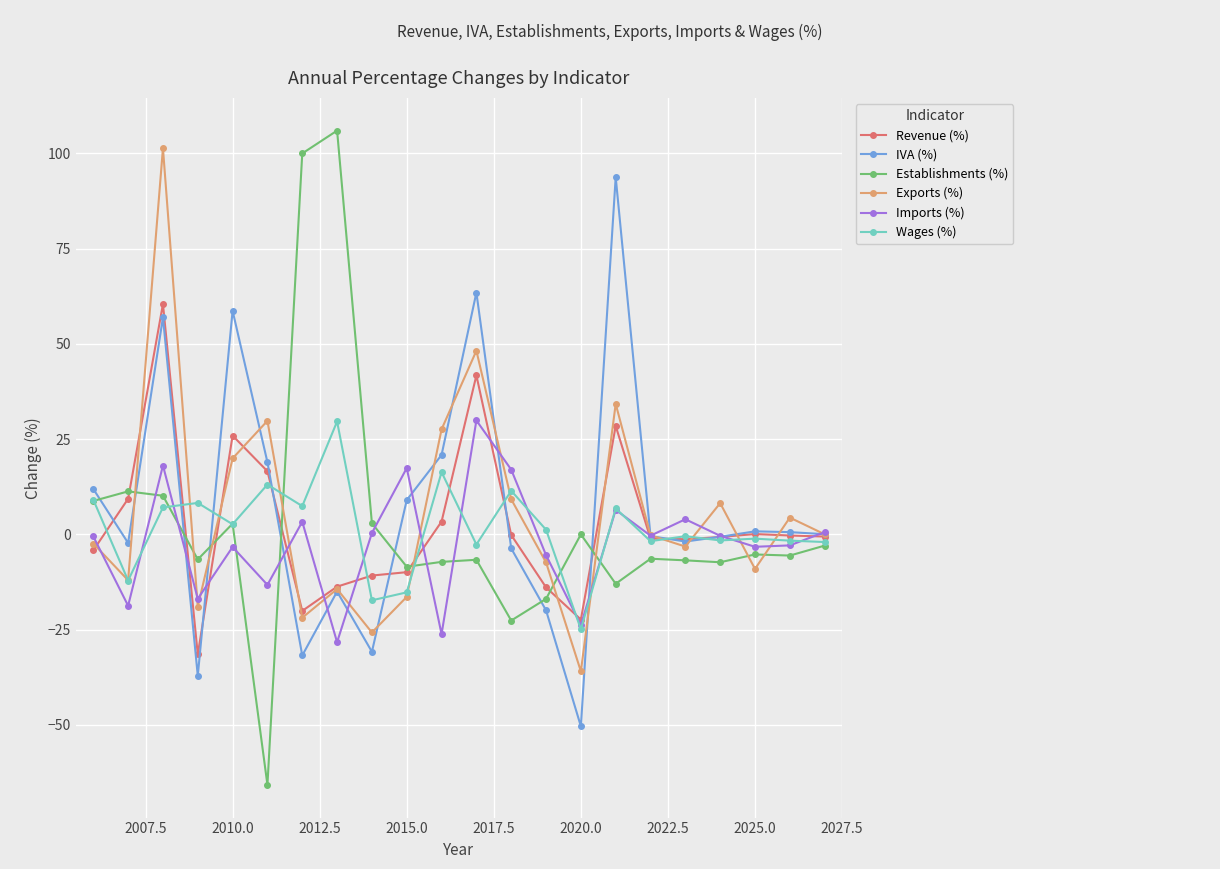

What is the maximum value for Imports (%)?

29.9